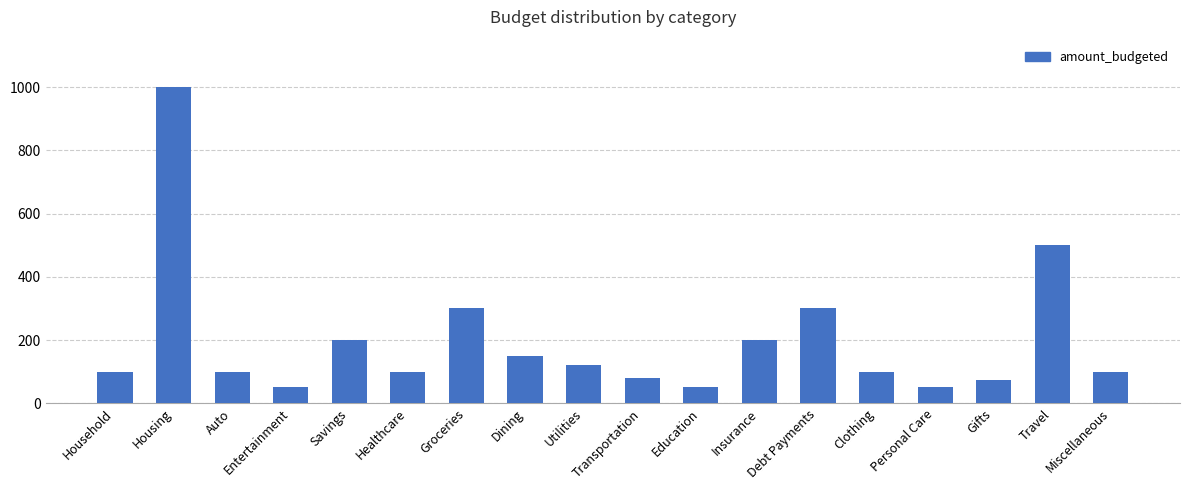

Where is the data nearest to the value 525?

Travel